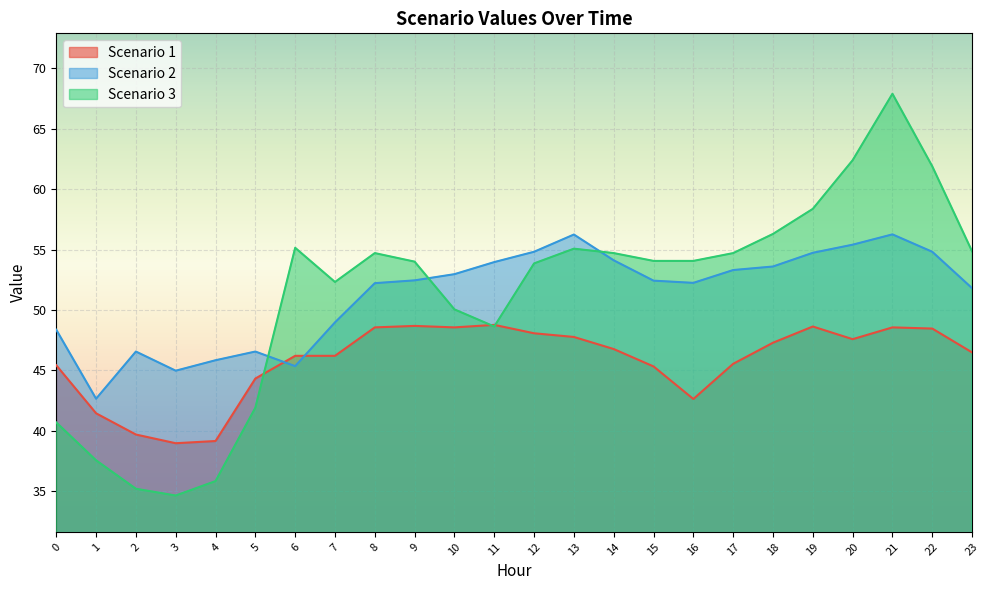

What is the difference between the maximum and minimum values in the Scenario 2 series?

13.6